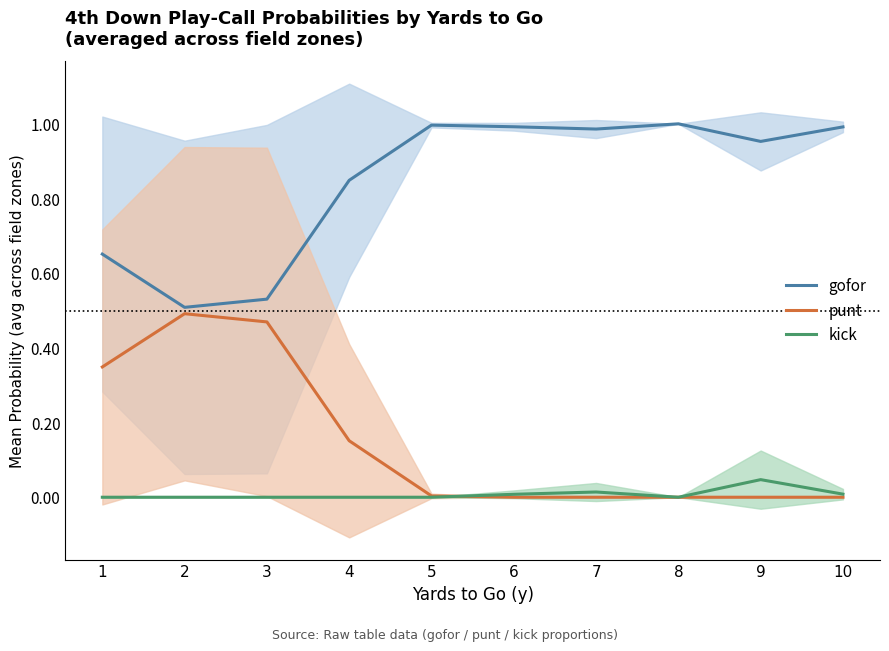

Is this an area chart (filled region under the line)?

No